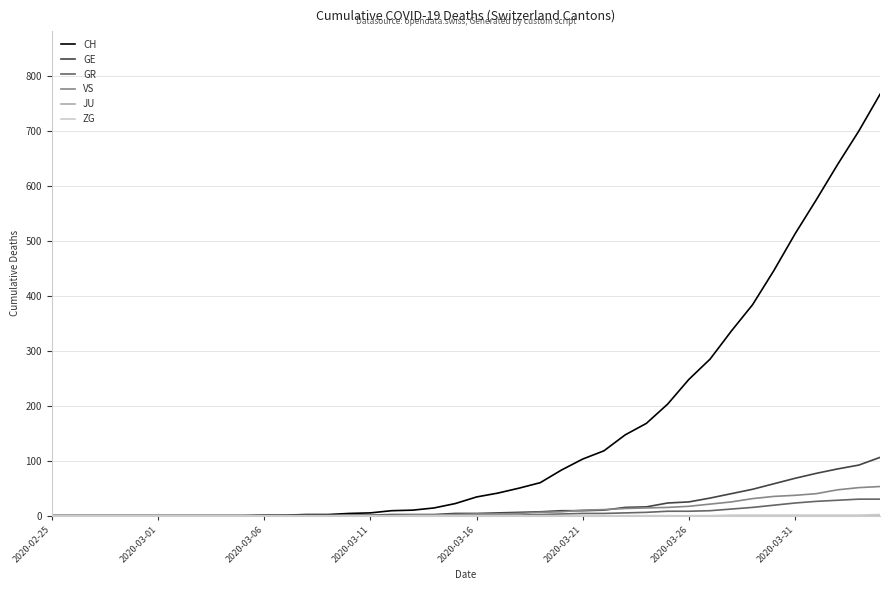

What is the greatest value displayed?

767